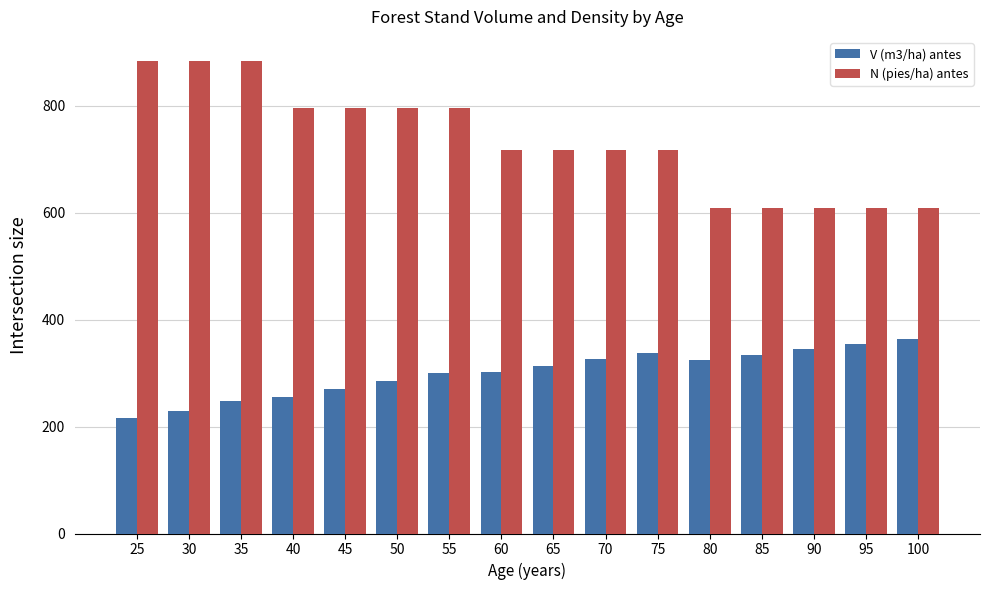

What is the total value across all series at 70?

1041.9